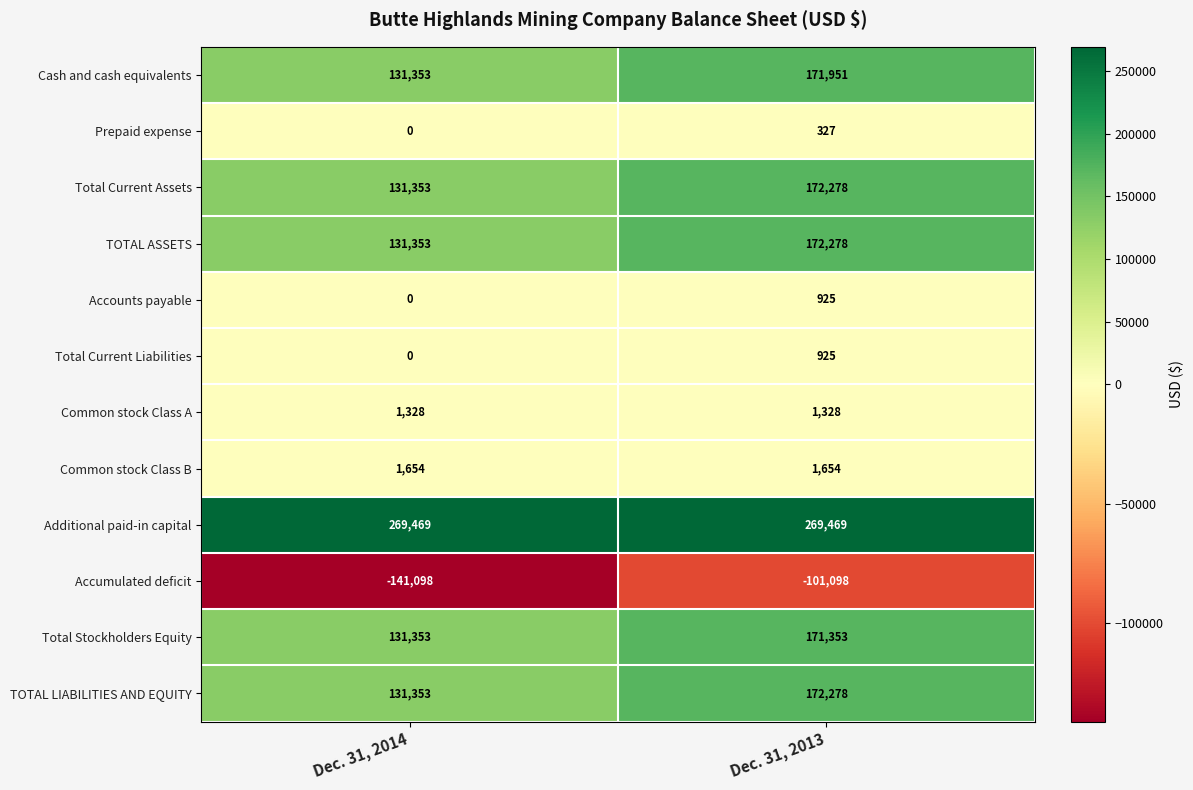

What is the sum of all Total Current Liabilities values?

925